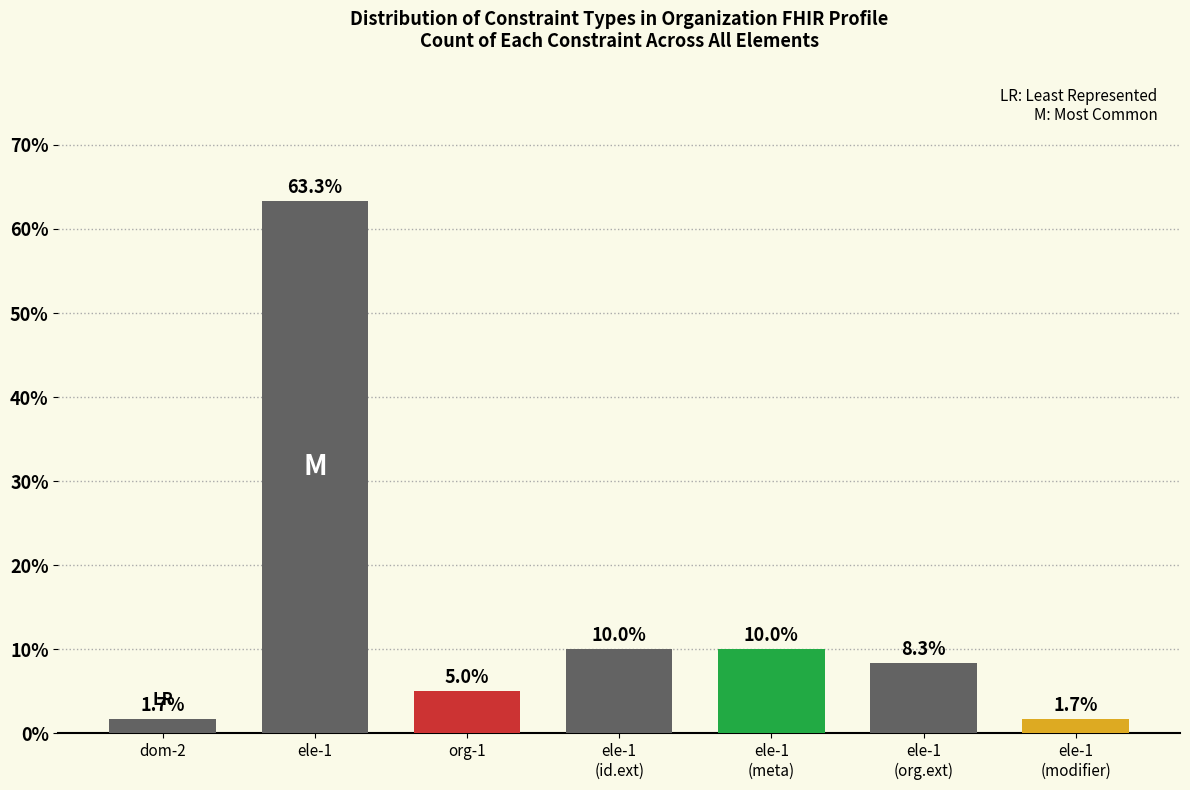

Reading left to right, what are all the values shown in this chart?

1.7	63.3	5.0	10.0	10.0	8.3	1.7